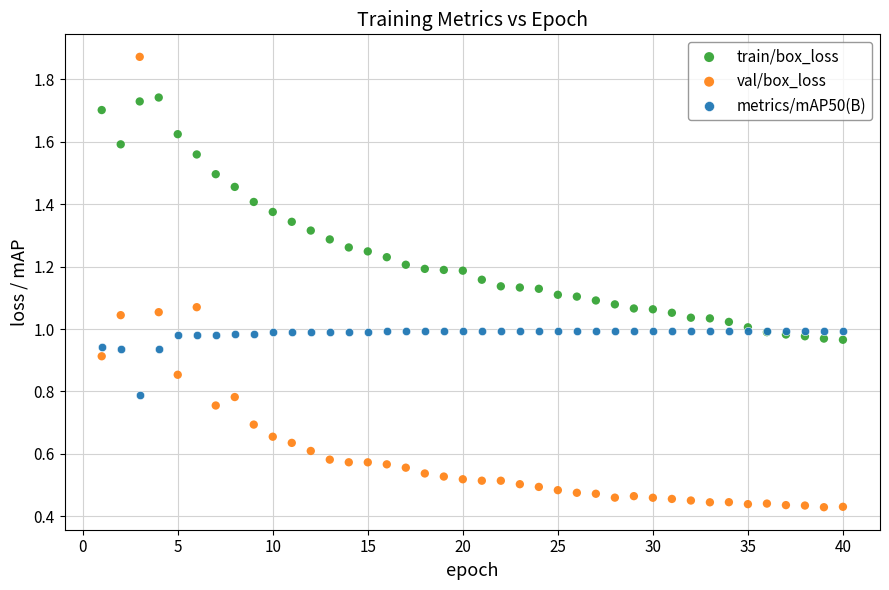

Which series reaches the maximum Y coordinate?

val/box_loss